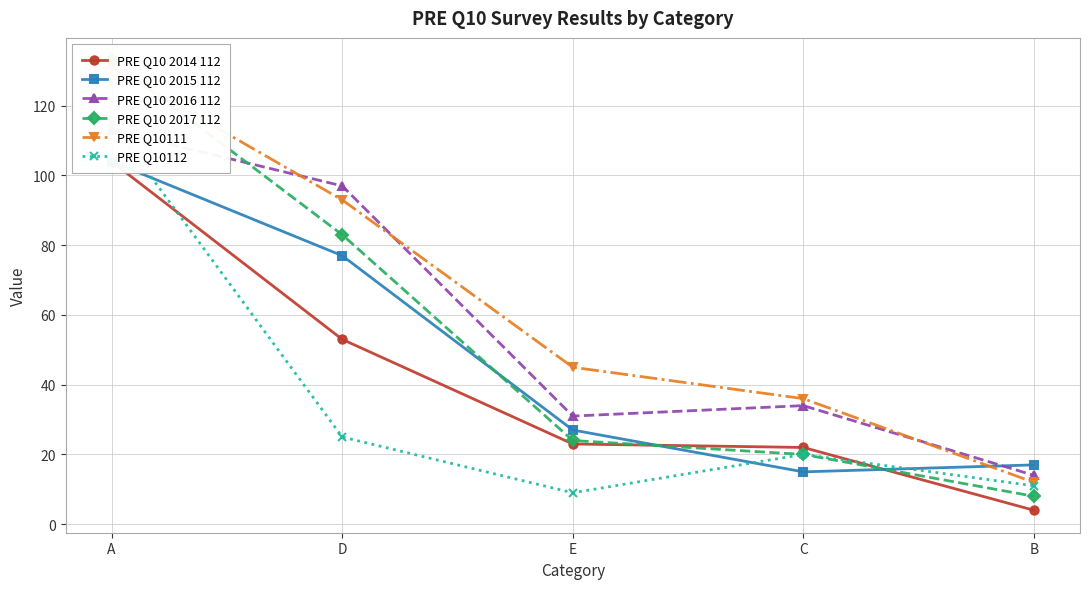

True or false: PRE Q10 2017 112 has more than 2 points higher than both neighbors.

False